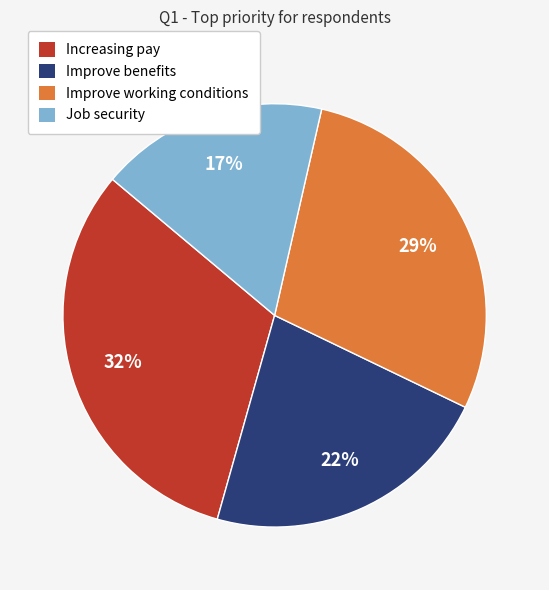

Is it true that Increasing pay is 42% of the pie?

False